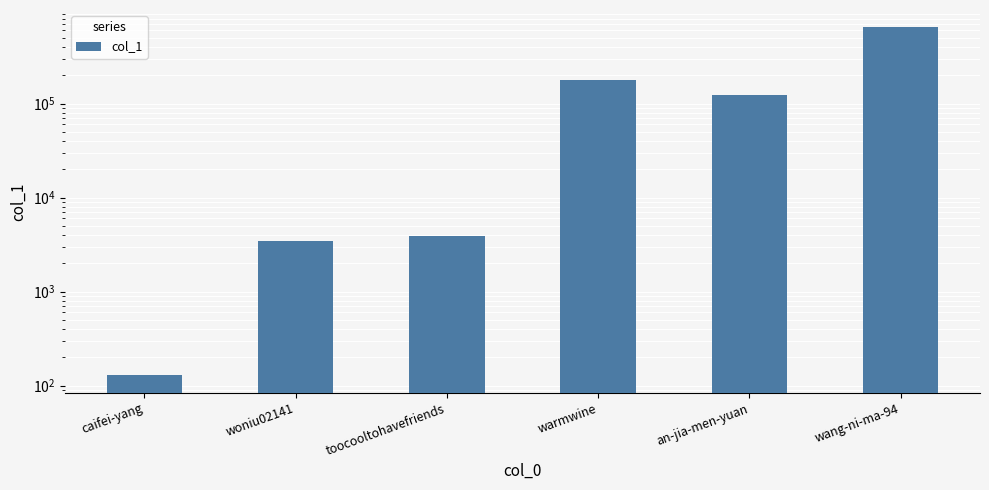

Is it true that the value at woniu02141 is 1498?

False